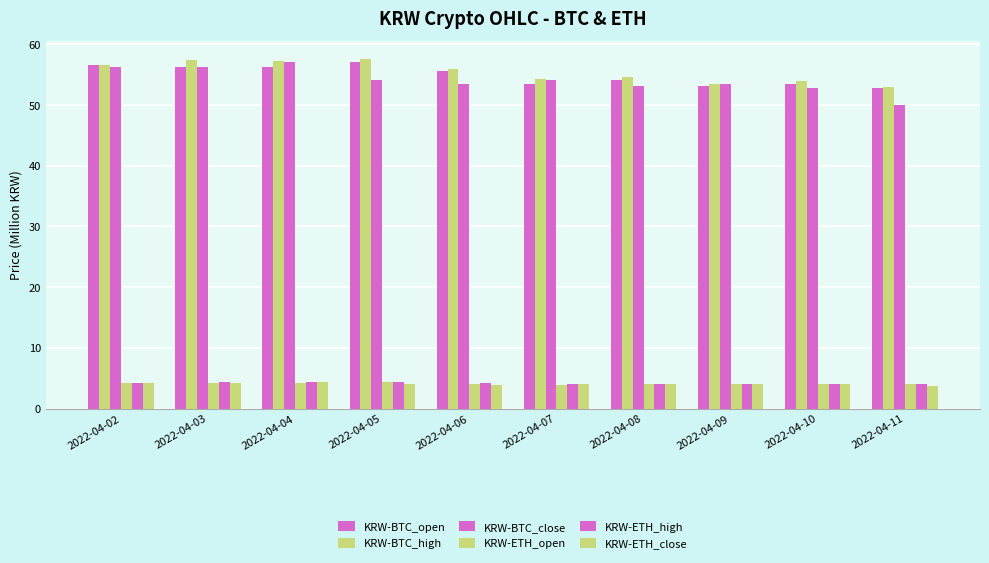

Reading right to left, extract all data points from this chart.

KRW-BTC_open: 2022-04-11=52.8	2022-04-10=53.4	2022-04-09=53.1	2022-04-08=54.2	2022-04-07=53.5	2022-04-06=55.6	2022-04-05=57.1	2022-04-04=56.3	2022-04-03=56.2	2022-04-02=56.6
KRW-BTC_high: 2022-04-11=52.9	2022-04-10=54.0	2022-04-09=53.4	2022-04-08=54.7	2022-04-07=54.3	2022-04-06=55.9	2022-04-05=57.6	2022-04-04=57.3	2022-04-03=57.5	2022-04-02=56.6
KRW-BTC_close: 2022-04-11=50.0	2022-04-10=52.8	2022-04-09=53.4	2022-04-08=53.1	2022-04-07=54.2	2022-04-06=53.5	2022-04-05=54.2	2022-04-04=57.1	2022-04-03=56.3	2022-04-02=56.2
KRW-ETH_open: 2022-04-11=4.0	2022-04-10=4.1	2022-04-09=4.0	2022-04-08=4.0	2022-04-07=3.9	2022-04-06=4.1	2022-04-05=4.3	2022-04-04=4.3	2022-04-03=4.2	2022-04-02=4.2
KRW-ETH_high: 2022-04-11=4.0	2022-04-10=4.1	2022-04-09=4.1	2022-04-08=4.1	2022-04-07=4.0	2022-04-06=4.1	2022-04-05=4.3	2022-04-04=4.3	2022-04-03=4.3	2022-04-02=4.3
KRW-ETH_close: 2022-04-11=3.8	2022-04-10=4.0	2022-04-09=4.1	2022-04-08=4.0	2022-04-07=4.0	2022-04-06=3.9	2022-04-05=4.1	2022-04-04=4.3	2022-04-03=4.3	2022-04-02=4.2